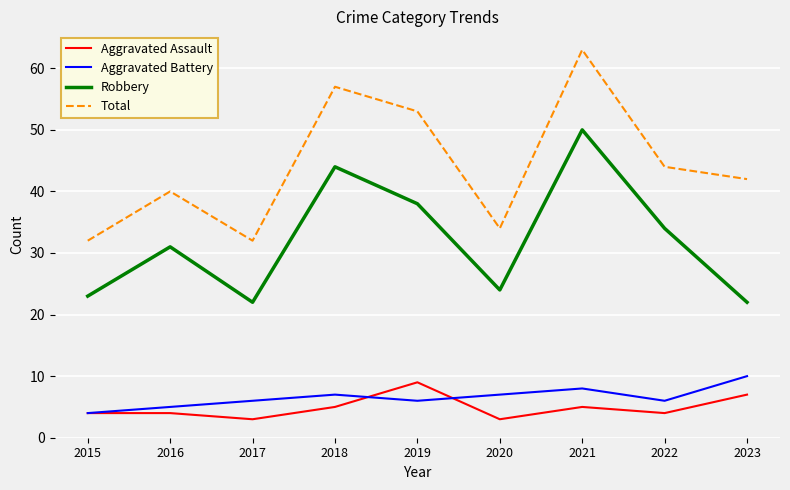

At how many categories does at least one series exceed 14?

9